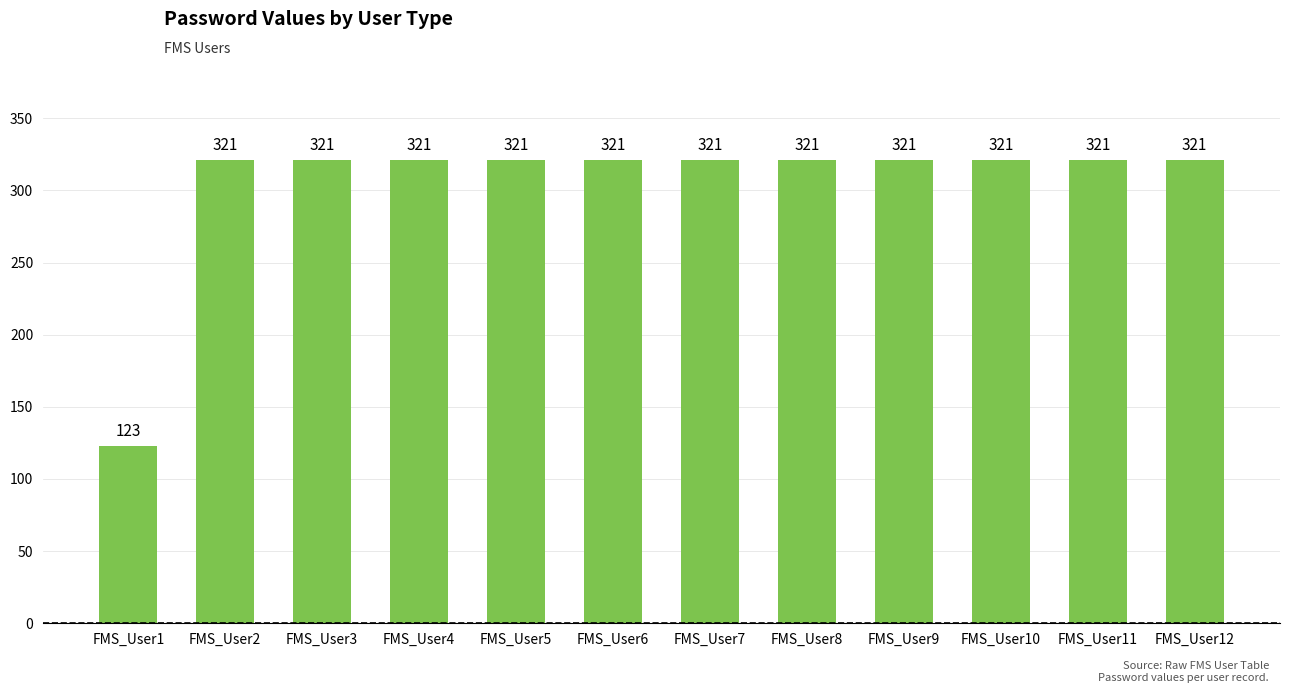

At which label is the value closest to 222?

FMS_User1